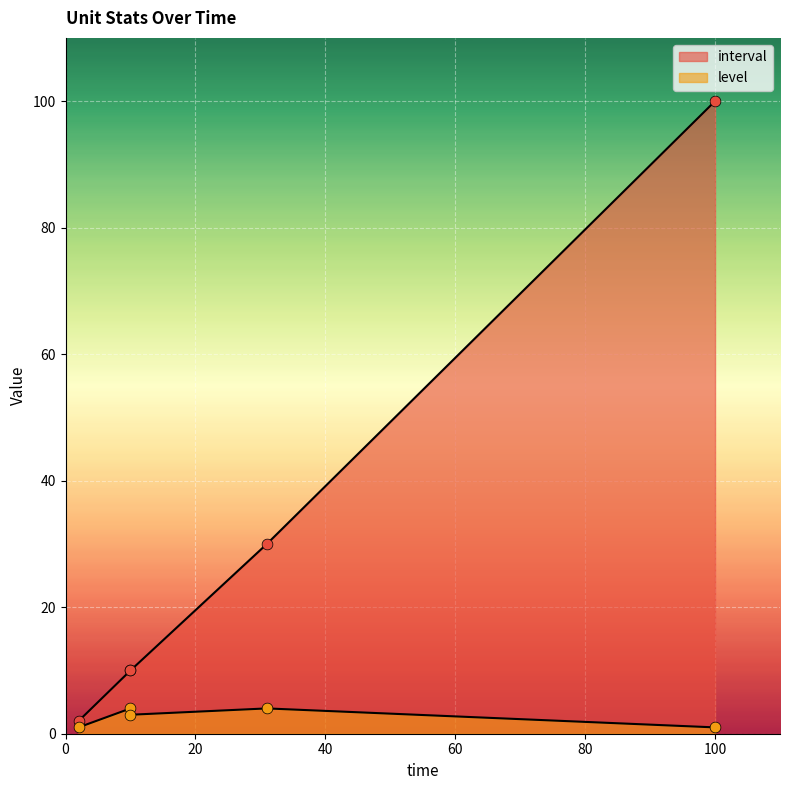

At how many categories does at least one series exceed 85?

1